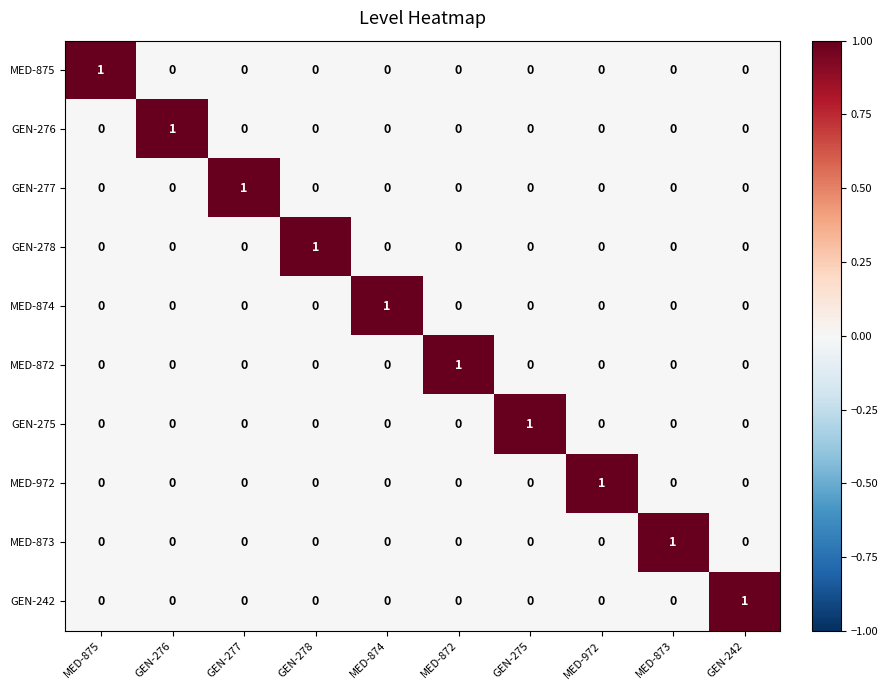

At how many categories does at least one series exceed 0?

10